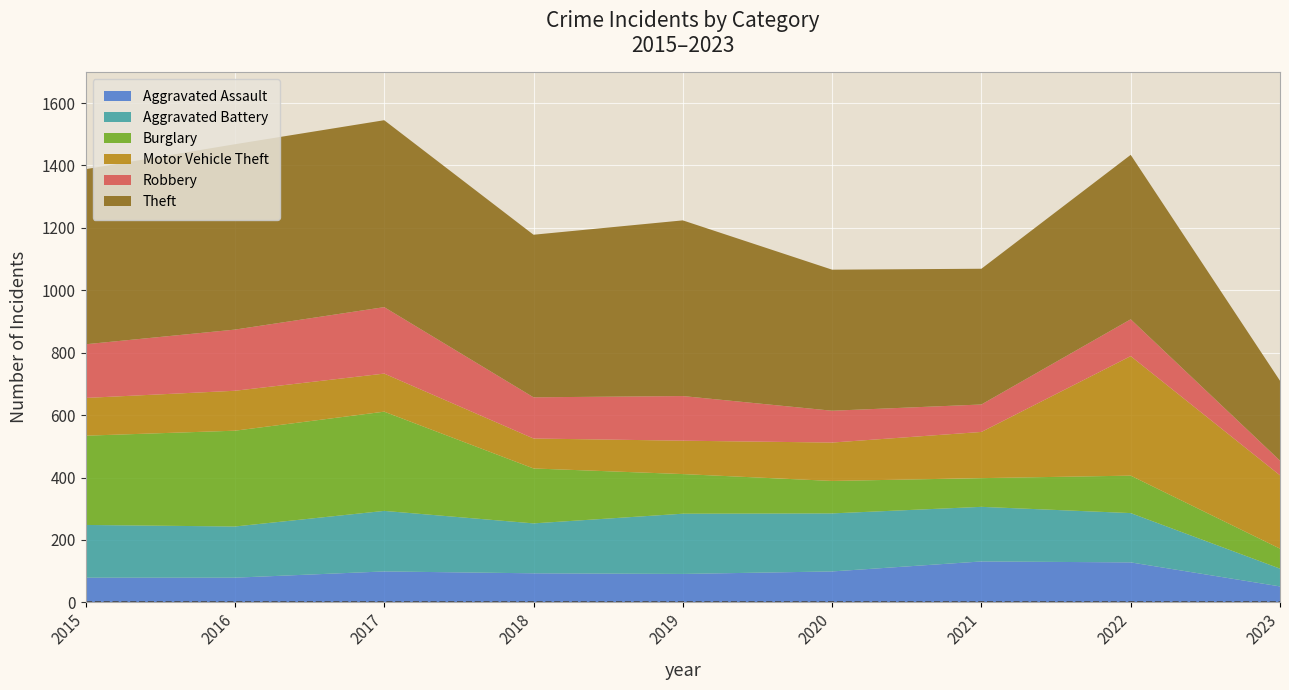

Reading right to left, extract all data points from this chart.

Aggravated Assault: 2023=51	2022=128	2021=131	2020=99	2019=91	2018=93	2017=99	2016=79	2015=79
Aggravated Battery: 2023=57	2022=158	2021=175	2020=186	2019=193	2018=160	2017=194	2016=164	2015=169
Burglary: 2023=64	2022=120	2021=92	2020=104	2019=127	2018=176	2017=318	2016=307	2015=286
Motor Vehicle Theft: 2023=235	2022=383	2021=148	2020=123	2019=107	2018=96	2017=122	2016=128	2015=121
Robbery: 2023=47	2022=118	2021=88	2020=102	2019=143	2018=132	2017=213	2016=196	2015=172
Theft: 2023=256	2022=527	2021=435	2020=452	2019=563	2018=521	2017=599	2016=594	2015=561